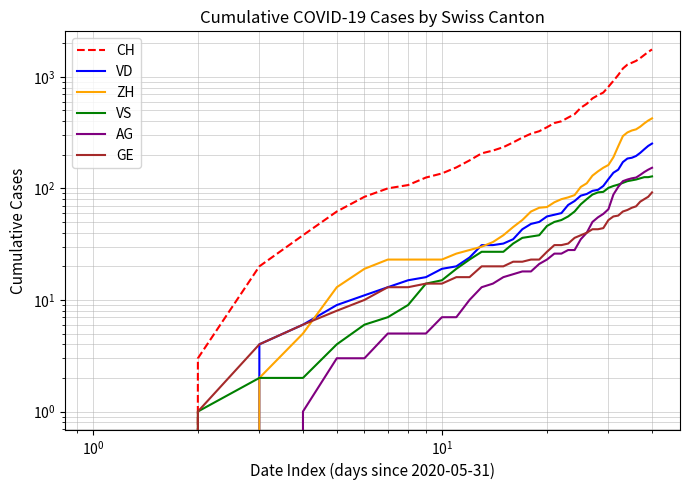

What is the sum of all ZH values?

4981